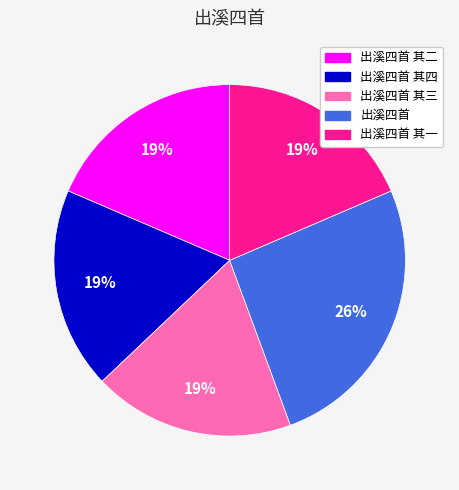

To the nearest percent, what is the difference between the largest and smallest slice percentages?

7%